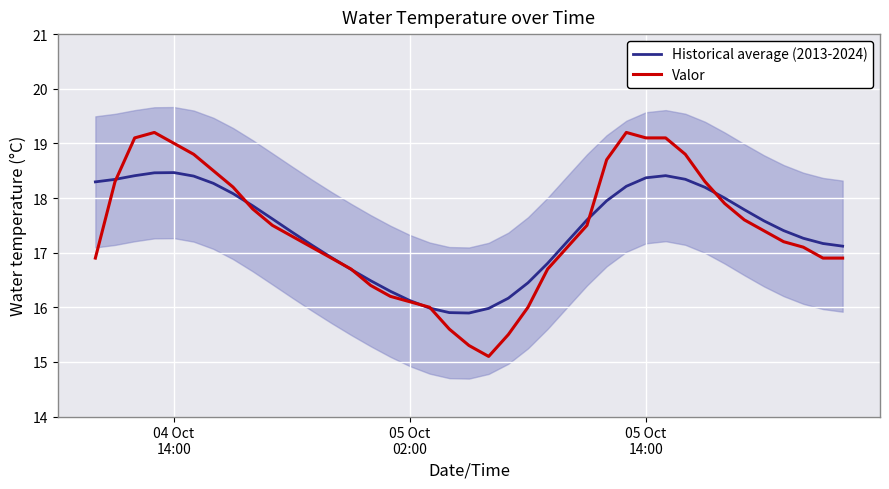

At which label does Historical average (2013-2024) first exceed 17?

04 Oct
14:00